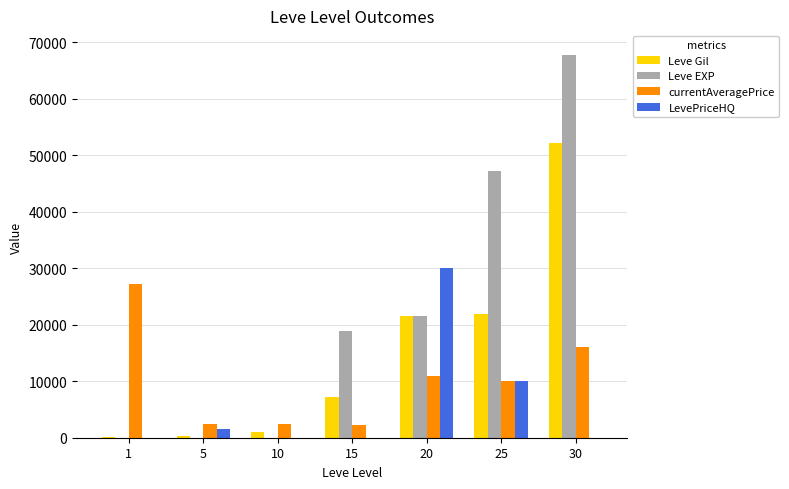

What is the highest value of the LevePriceHQ series?

30000